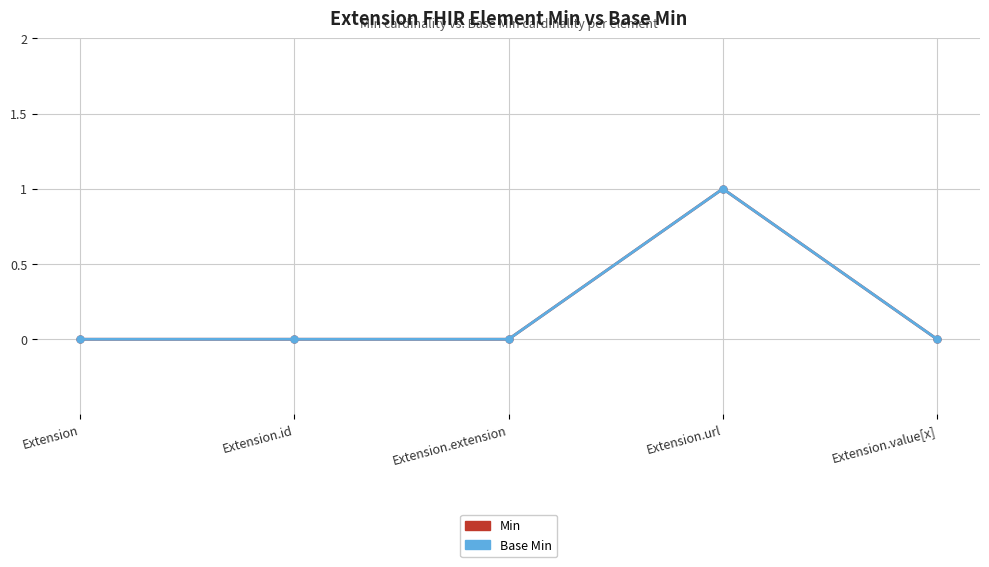

The Min series shows 0 at Extension.value[x]. True or false?

True